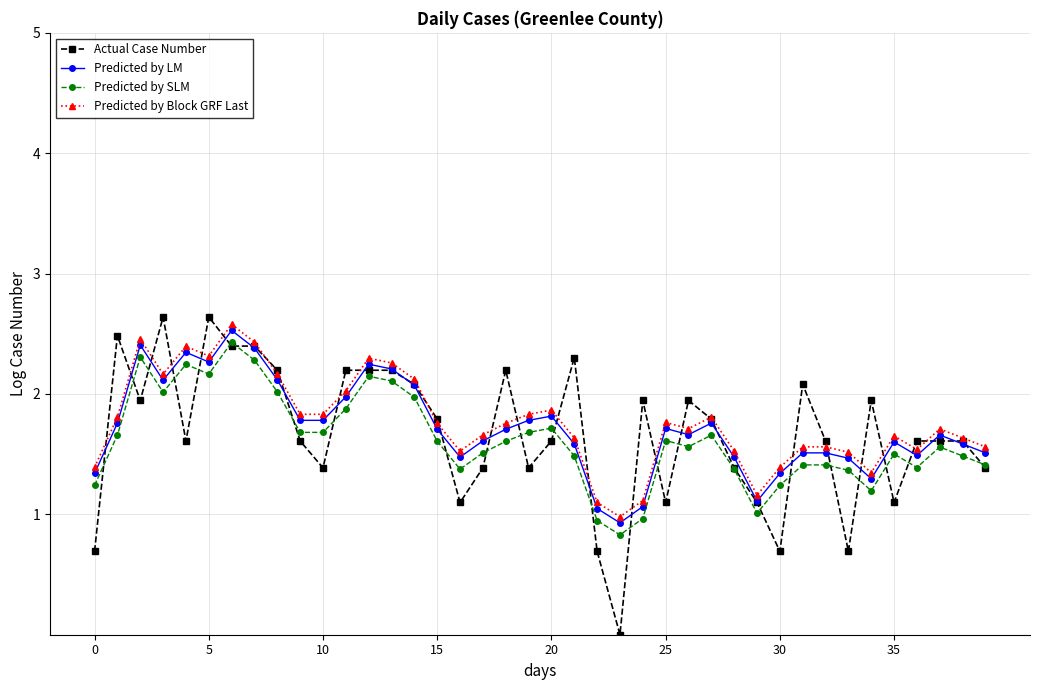

List the series in order of their overall mean, highest first.

Predicted by Block GRF Last, Predicted by LM, Actual Case Number, Predicted by SLM